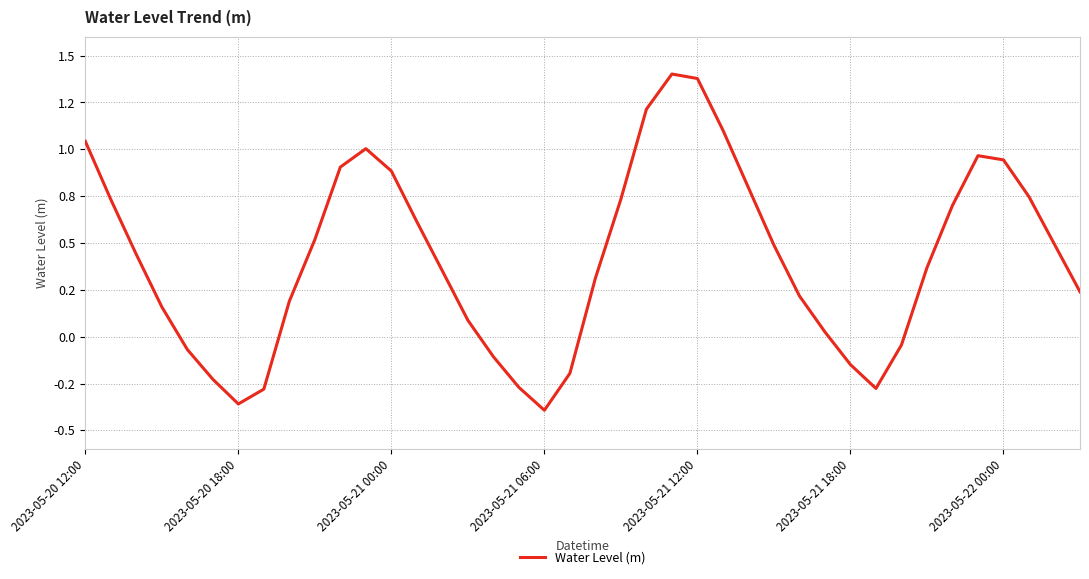

At which label does the data first exceed 0?

2023-05-20 12:00